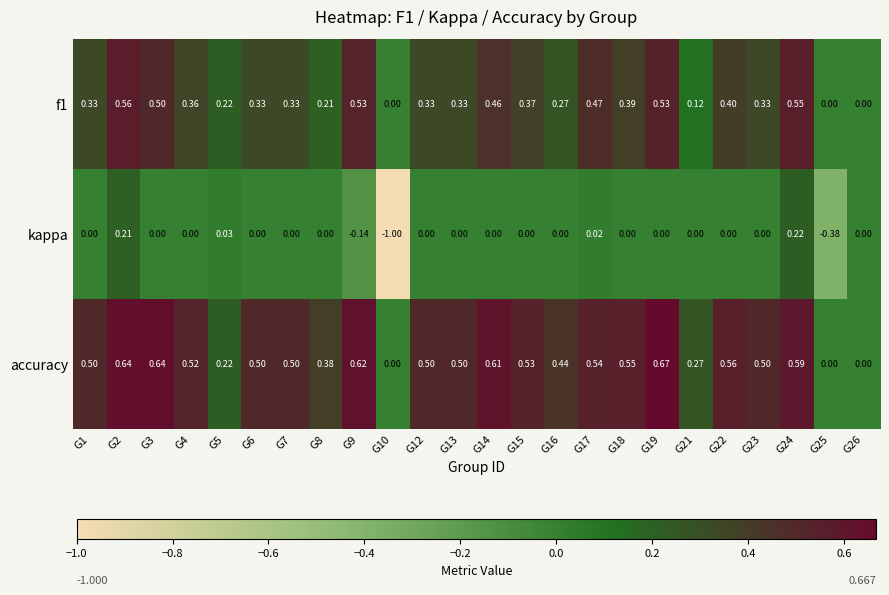

Between G10 and G25, which series saw the biggest shift?

kappa